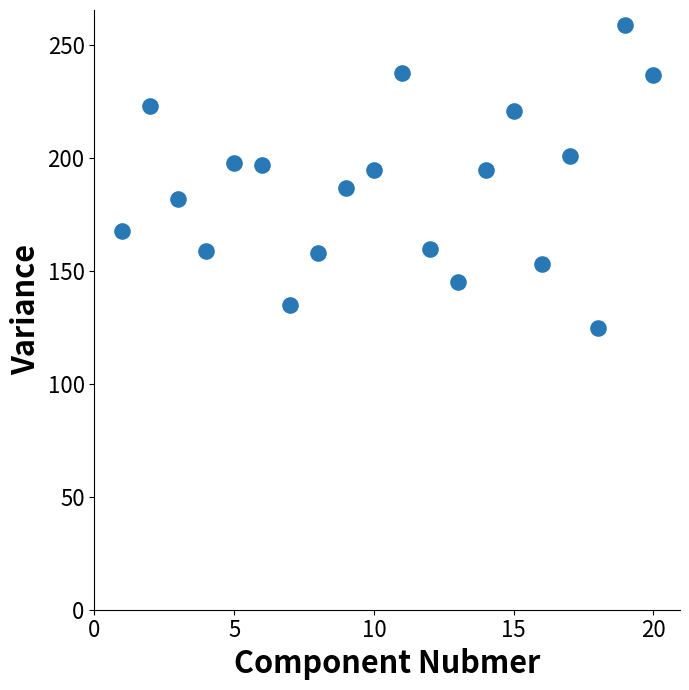

What is the range of Y values (max minus min)?

134